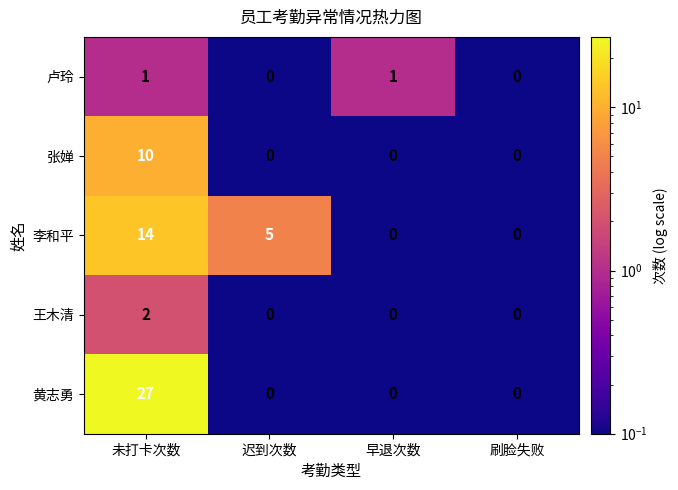

List the series in order of their peak value, lowest first.

卢玲, 王木清, 张婵, 李和平, 黄志勇